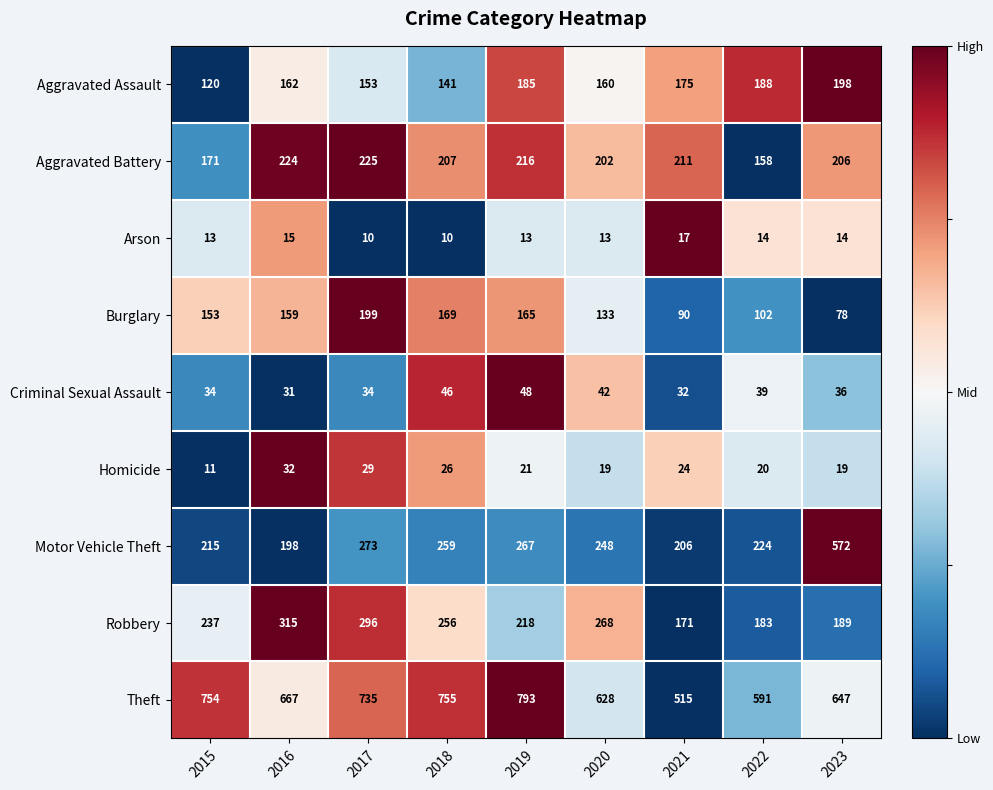

What is the maximum value for Arson?

17